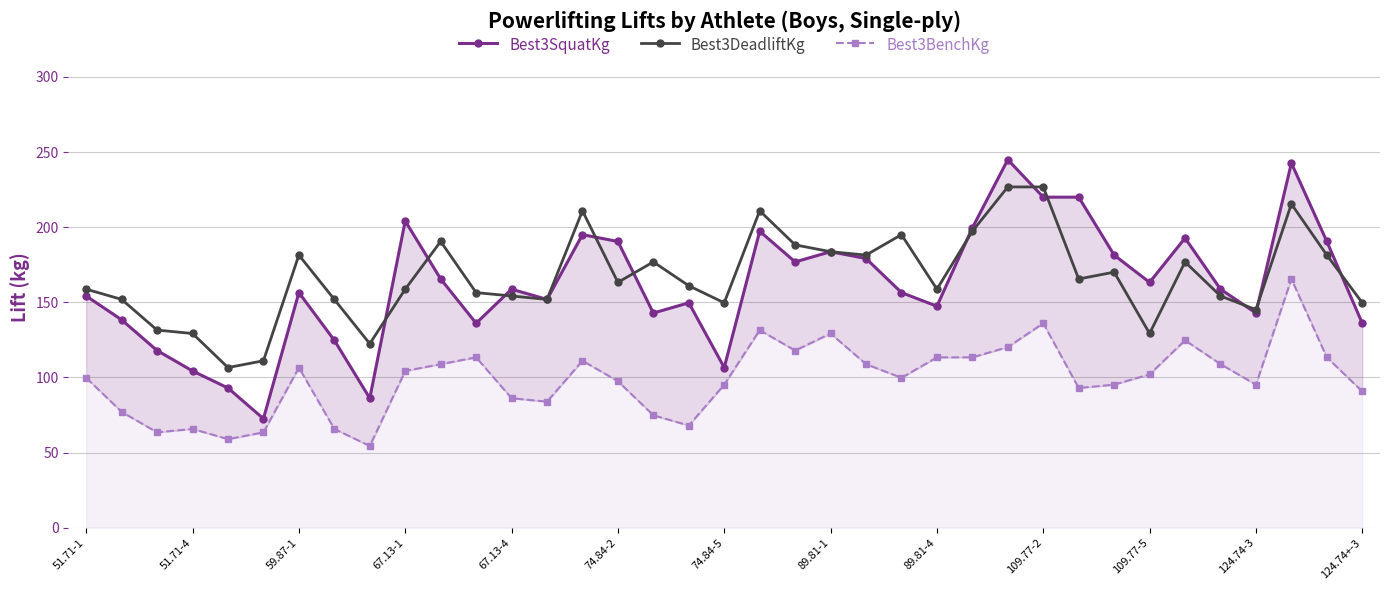

True or false: Best3DeadliftKg has more than 1 interior local peaks.

True